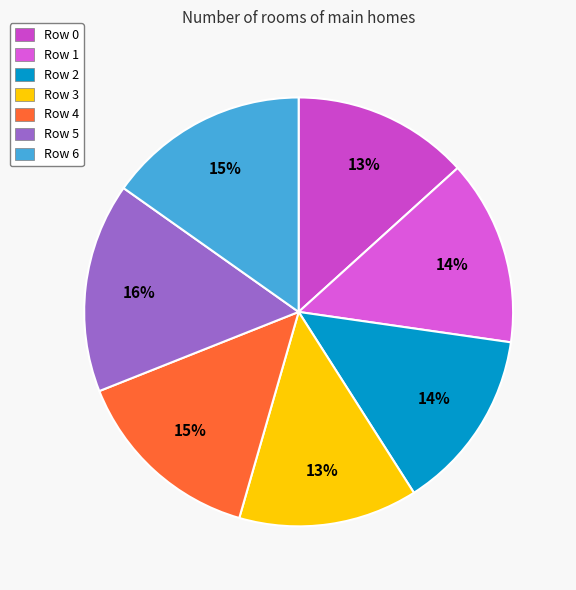

Rank the categories by value from lowest to highest.

Row 0, Row 3, Row 2, Row 1, Row 4, Row 6, Row 5